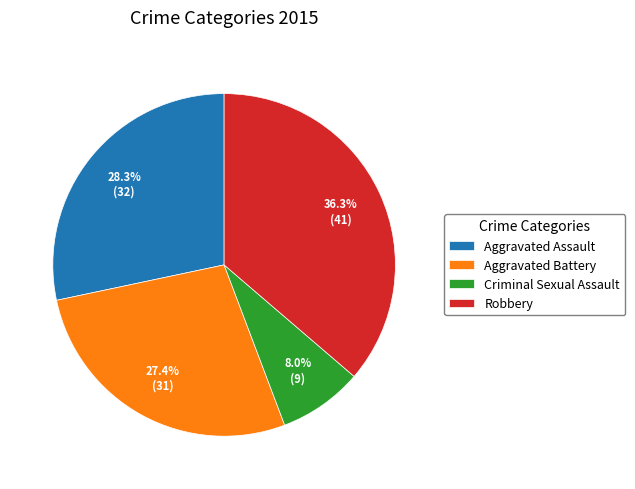

How many slices are in this pie chart?

4